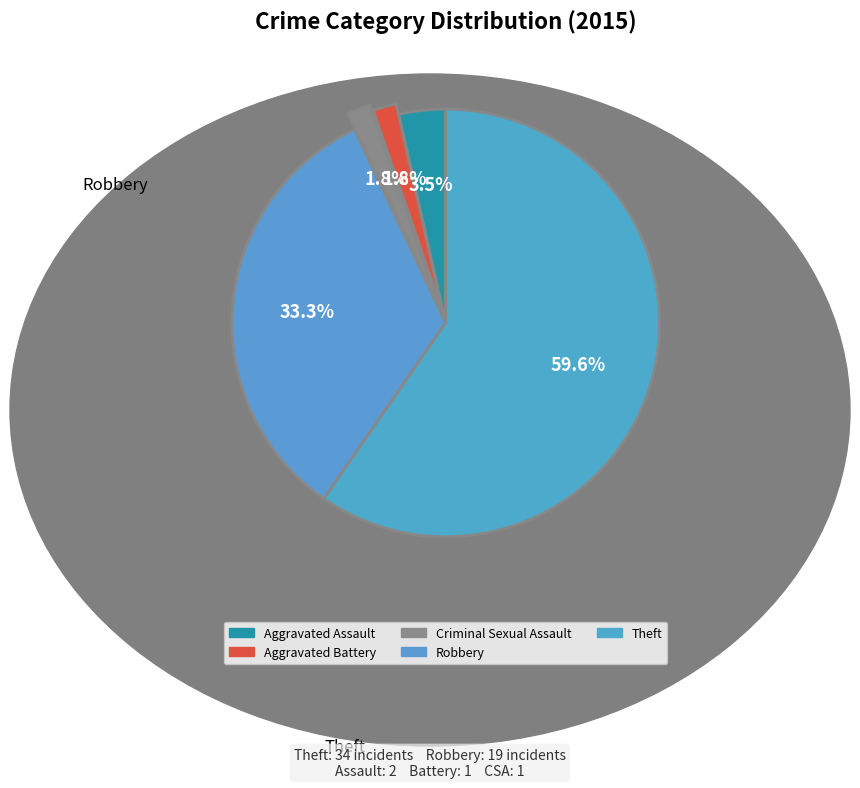

How many segments does this pie chart have?

5